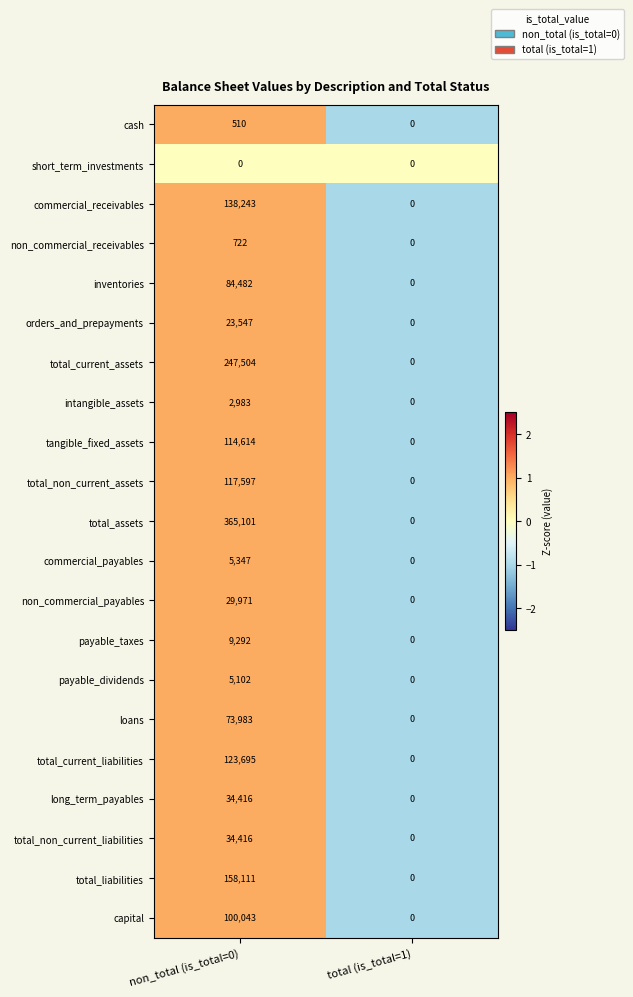

How many values in the total_liabilities series are below 158111?

1